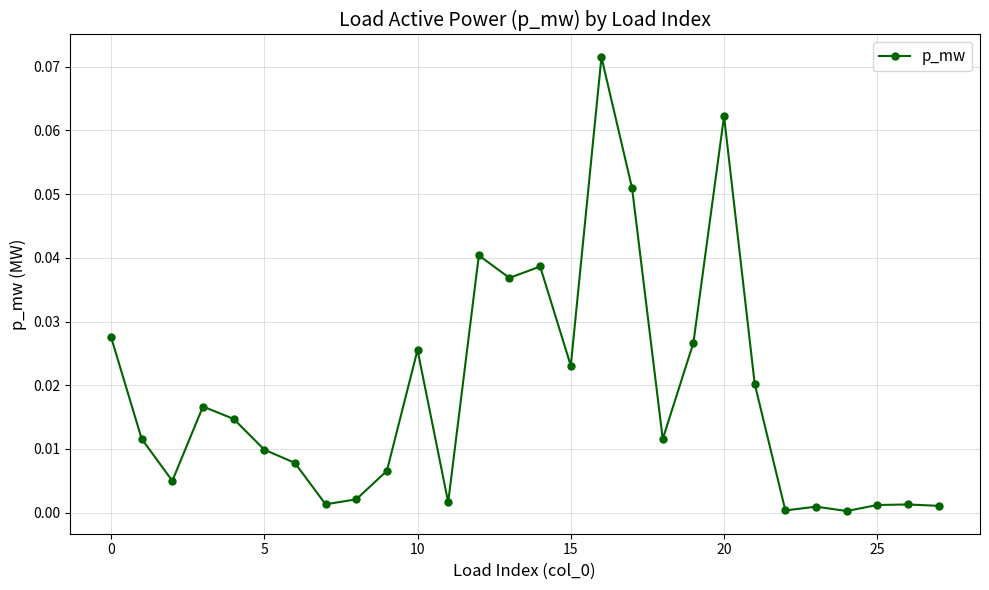

True or false: there are more than 2 points higher than both neighbors.

True